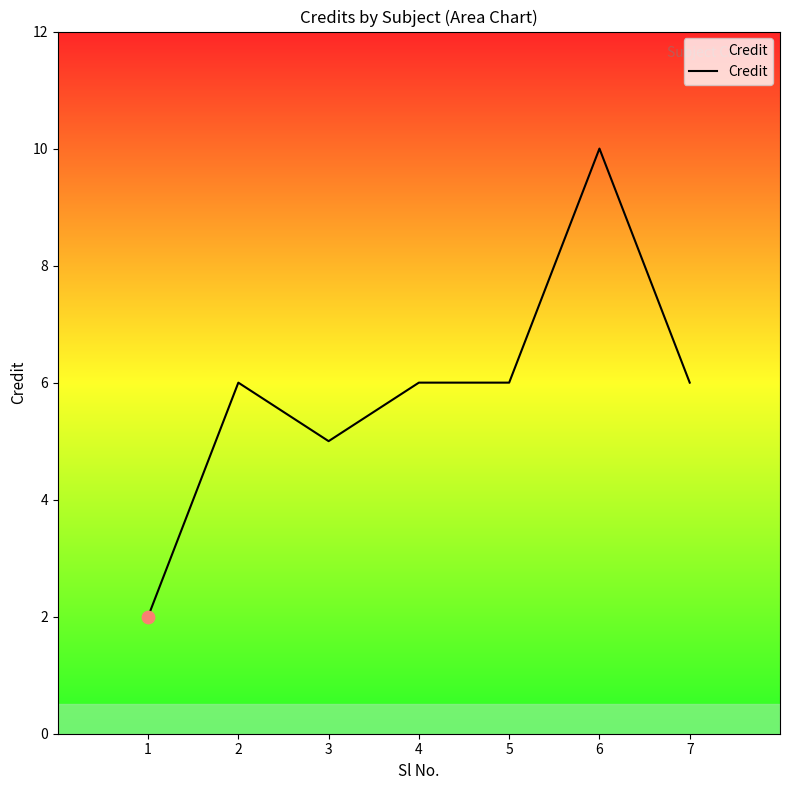

Between 4 and 6, which is larger?

6